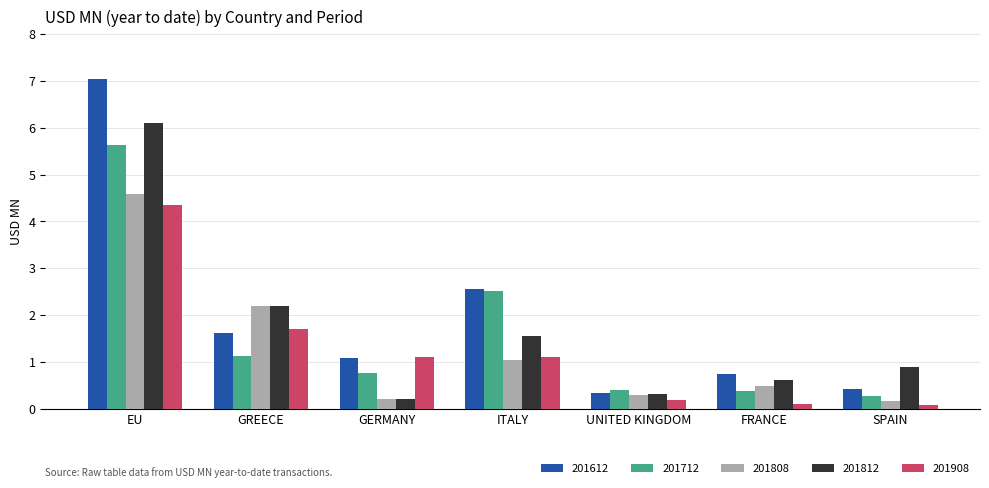

Where is 201812 nearest to the value 3?

GREECE